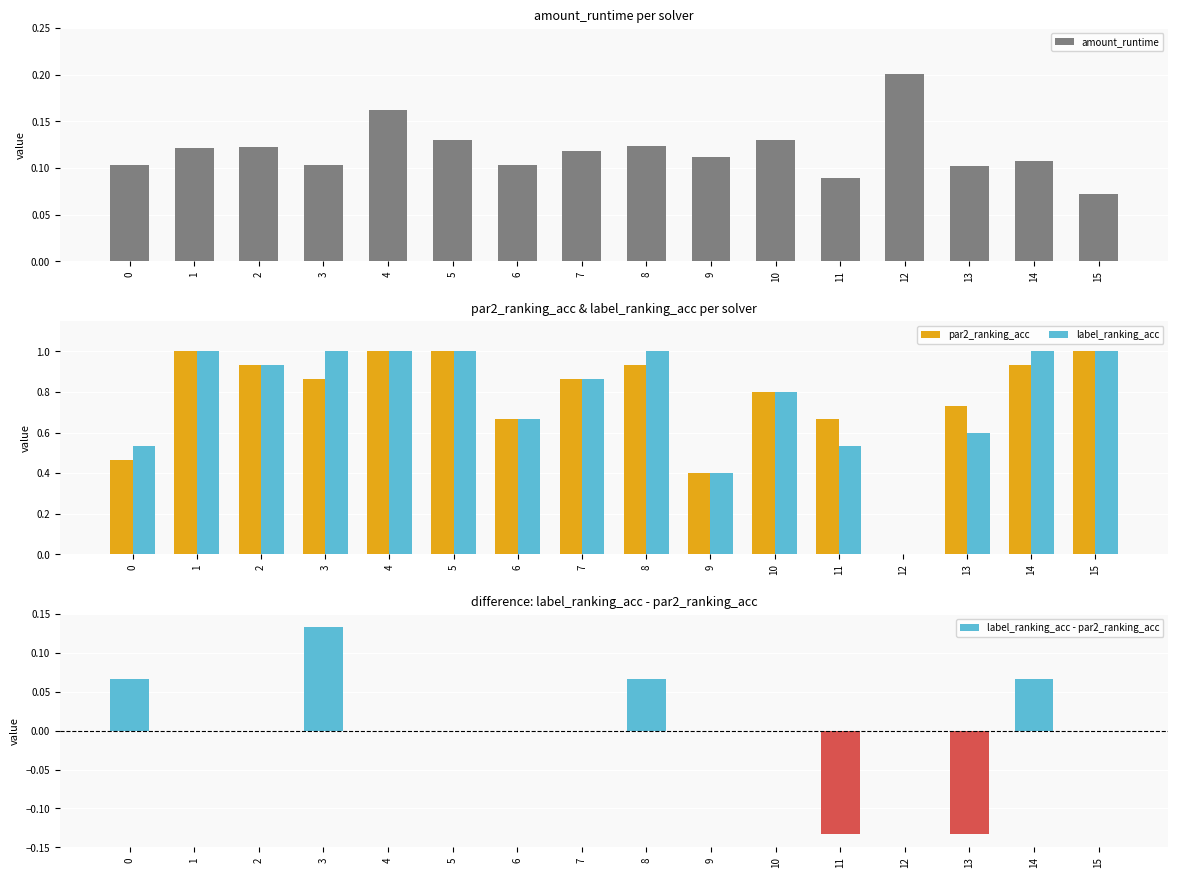

Rank the series by their maximum value, from lowest to highest.

label_ranking_acc - par2_ranking_acc, amount_runtime, par2_ranking_acc, label_ranking_acc